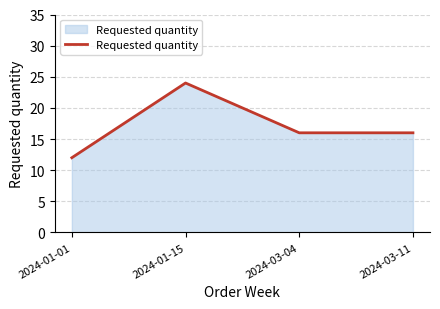

What is the difference between the maximum and minimum values?

12